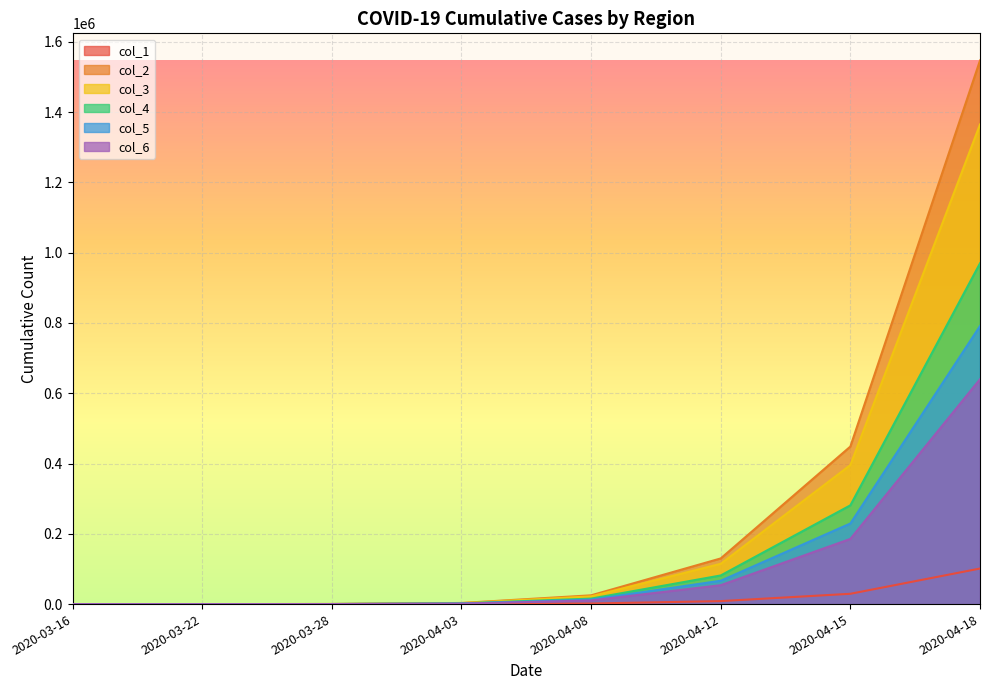

At which category is the sum across all series the highest?

2020-04-18